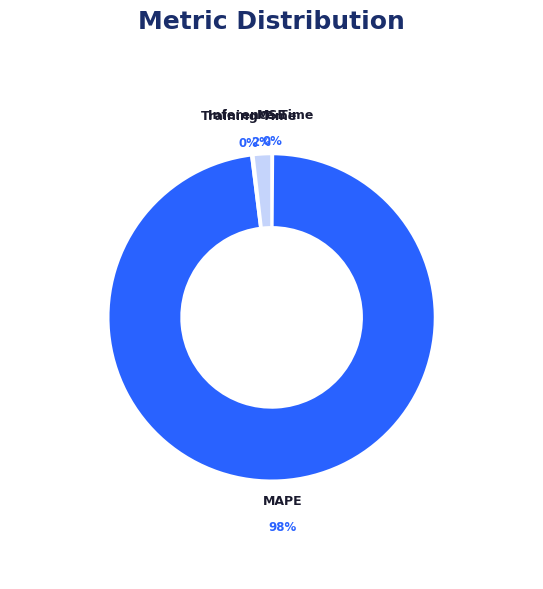

Rank the categories by value from highest to lowest.

MAPE, Inference Time, Training Time, MSE